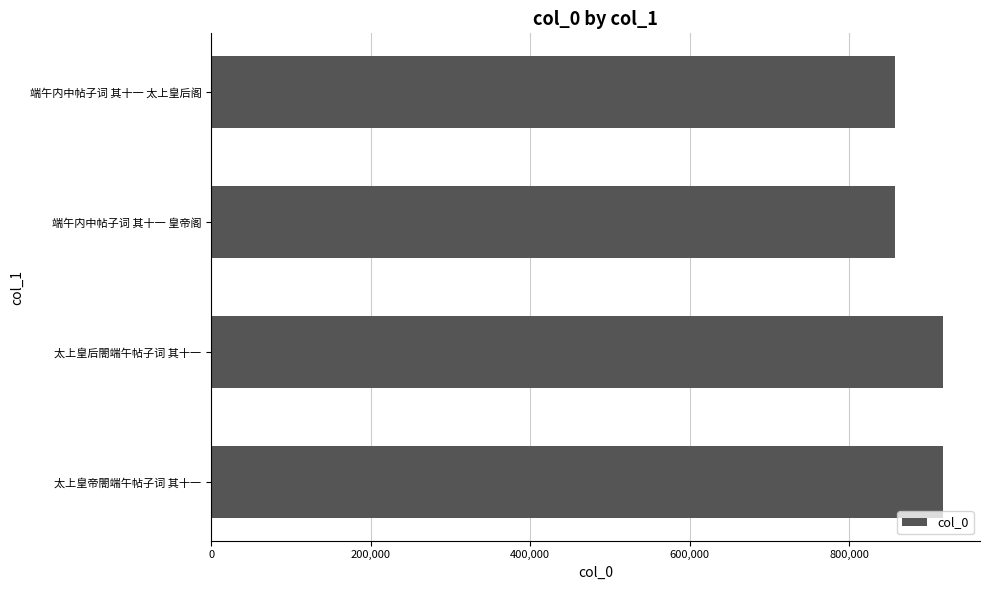

What is the change in value from 太上皇后閤端午帖子词 其十一 to 端午内中帖子词 其十一 皇帝阁?

-60324